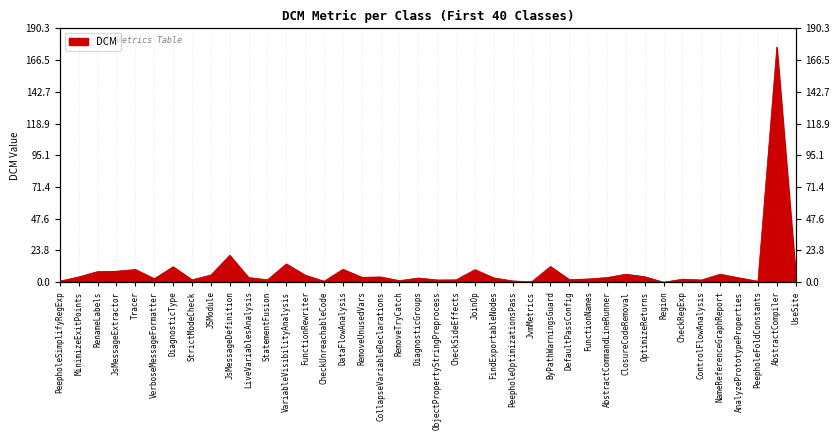

How many lines are shown in the chart?

1